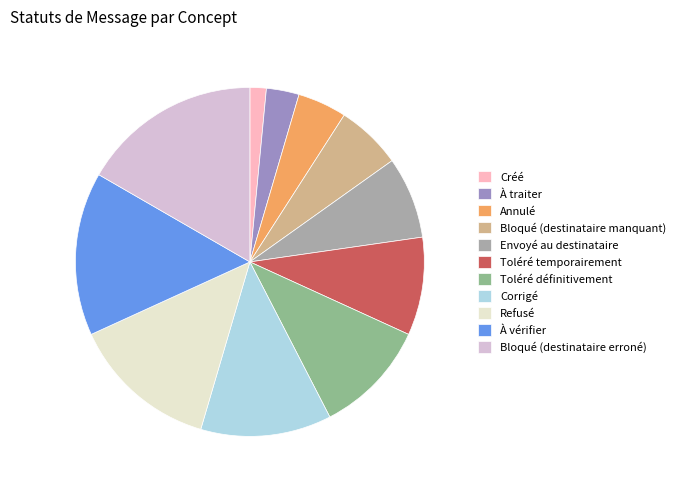

Approximately how many times larger is the value at Bloqué (destinataire erroné) compared to Créé?

11.0